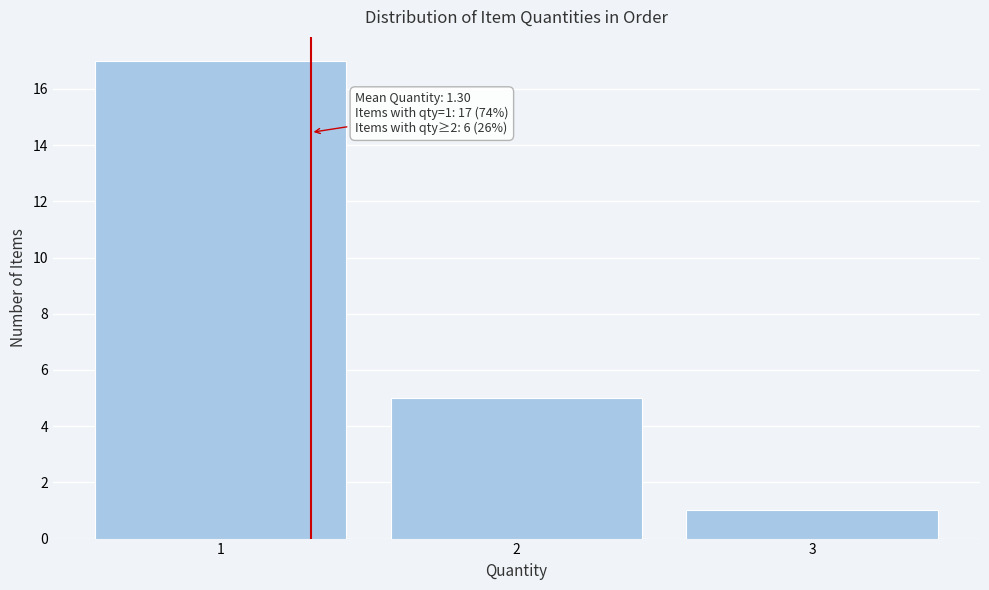

Which range on the x-axis has the tallest bar?

0.5 to 1.5